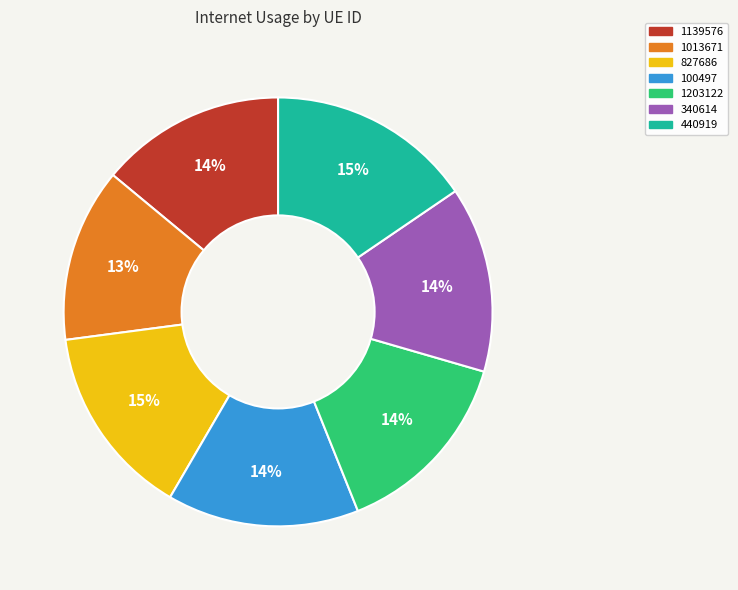

To the nearest percent, what percentage of the pie is 340614?

14%